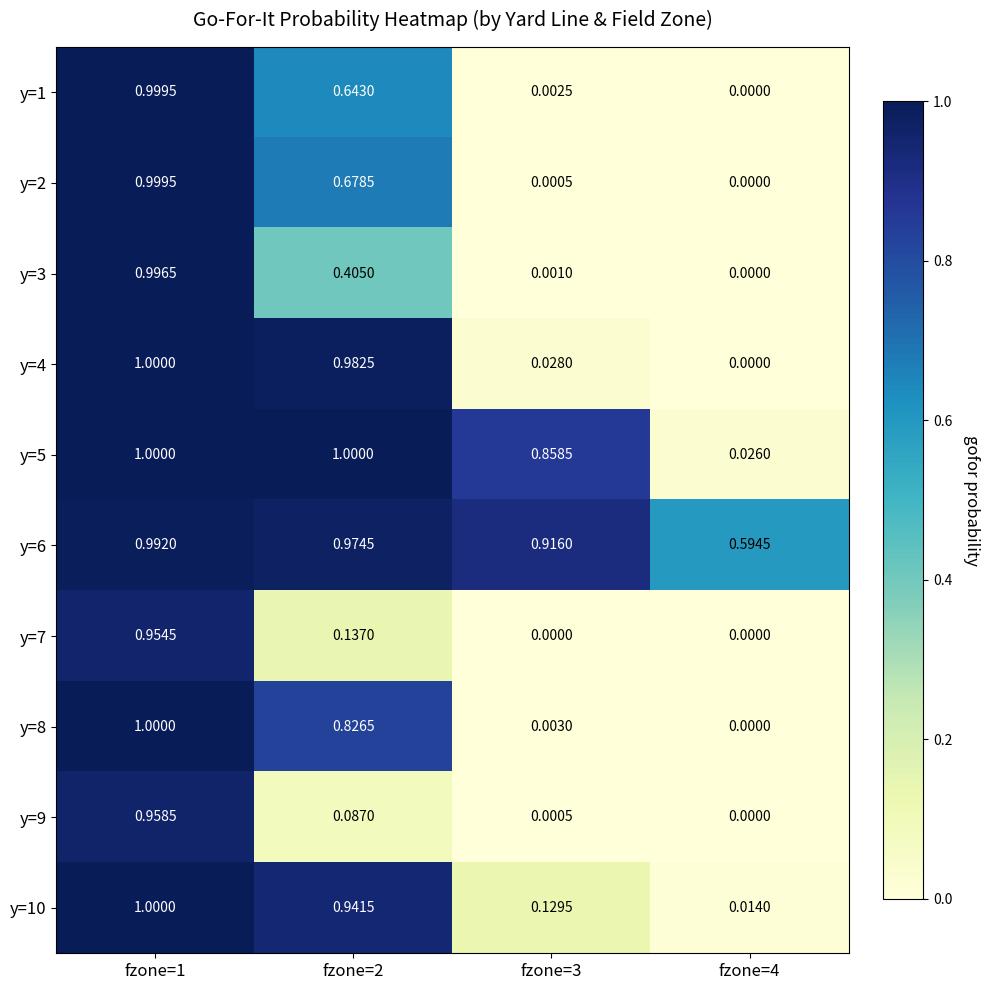

Is the value of y=4 at fzone=3 greater than the value of y=10 at fzone=4?

Yes